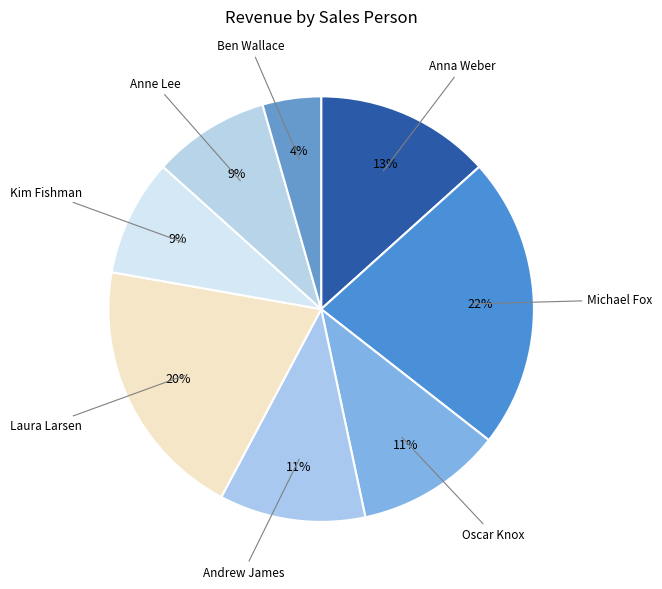

Which slice is the smallest?

Ben Wallace